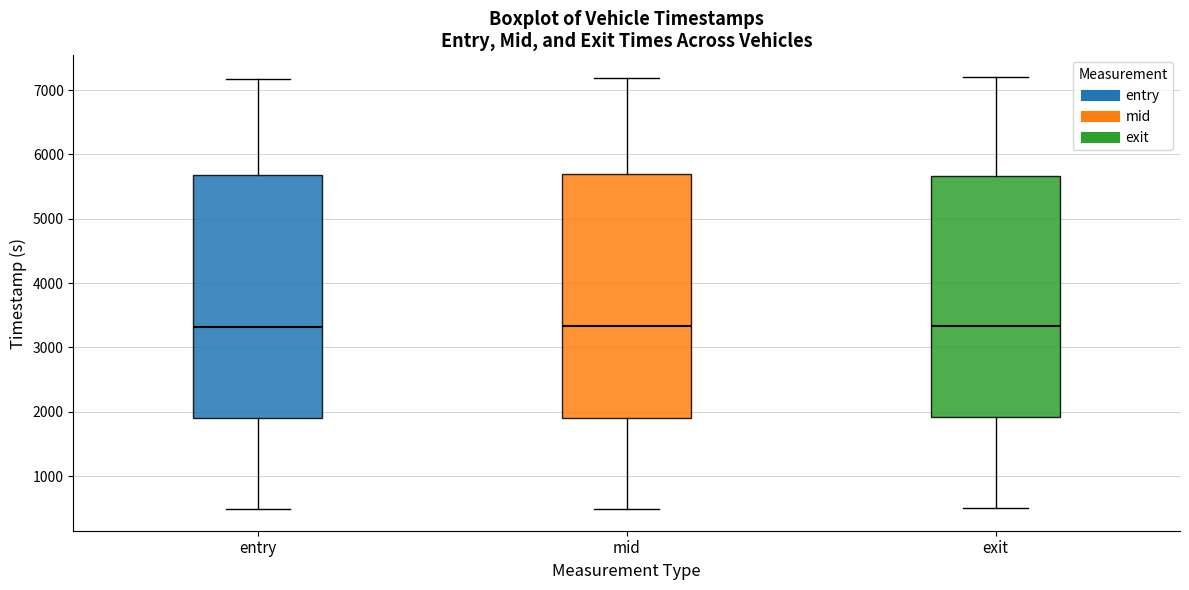

Reading left to right, transcribe this box plot: for each box, give where its median line is, the range the box spans, and where its two whiskers end, as read against the y-axis. The values are not printed on the chart, so give them approximately, as read against the axis.

entry: median 3300, box 1900 to 5700, whiskers 500 to 7200
mid: median 3300, box 1900 to 5700, whiskers 500 to 7200
exit: median 3300, box 1900 to 5700, whiskers 500 to 7200